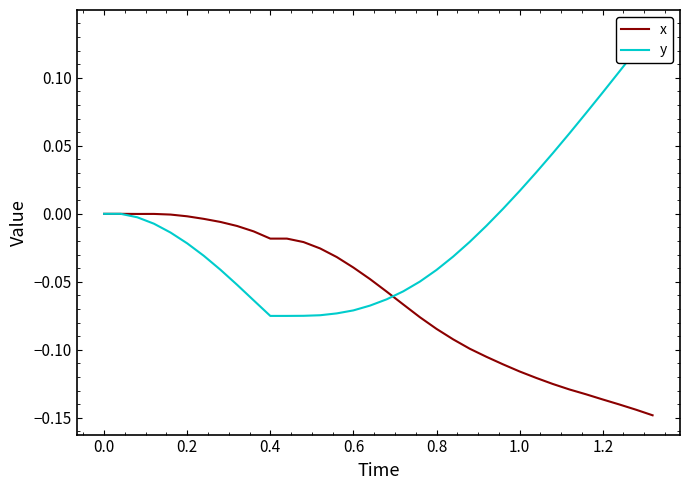

How many lines are shown in the chart?

2